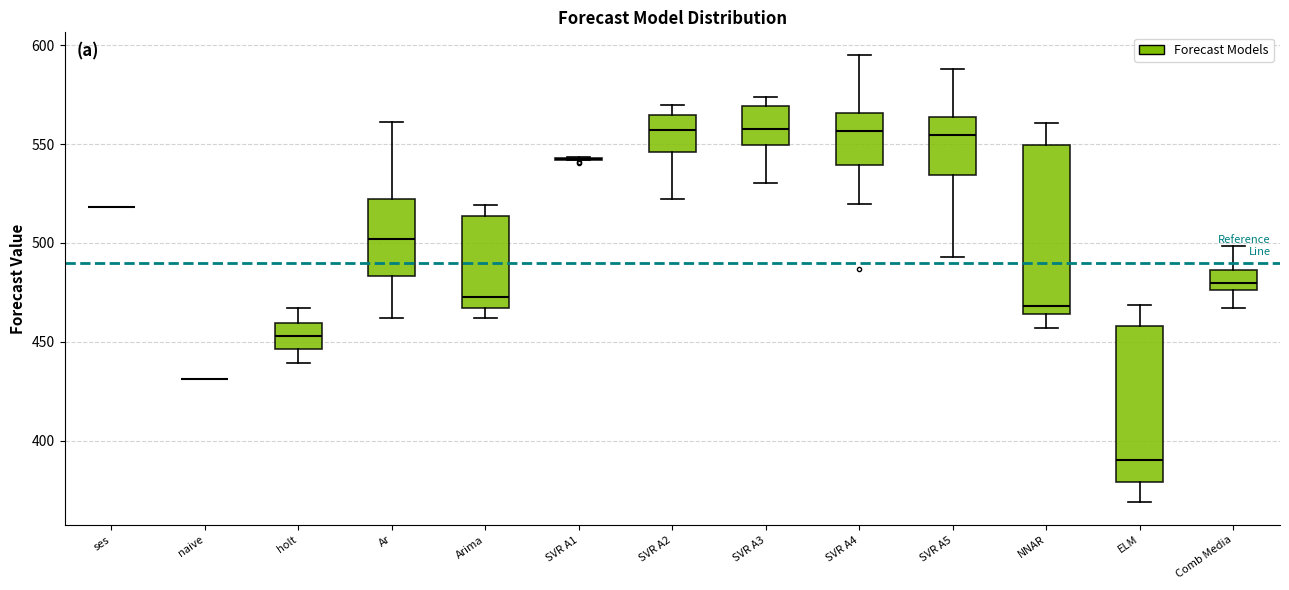

Comparing the boxes themselves (not the whiskers), which one is the tallest?

NNAR